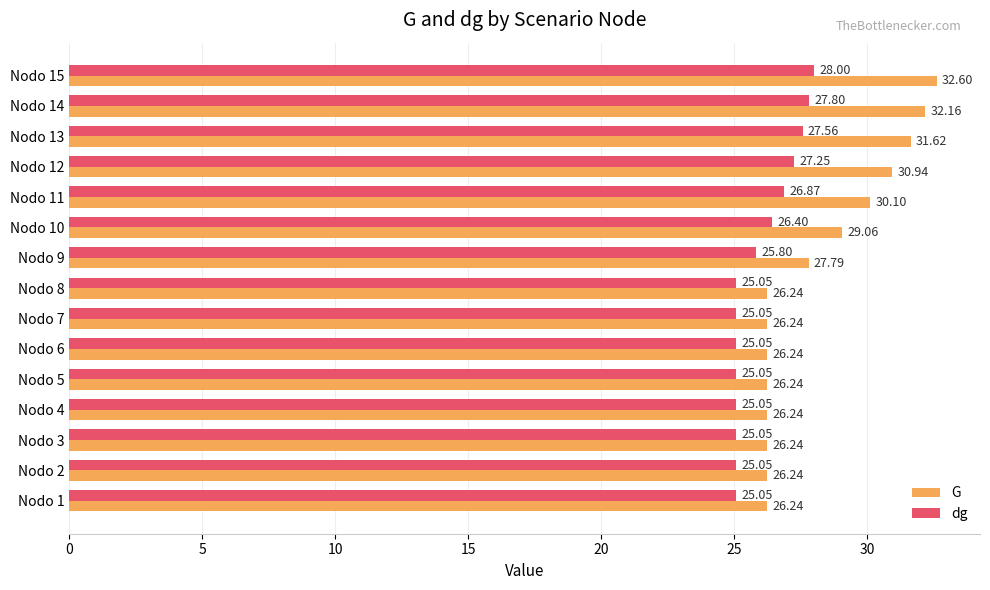

Which series has the widest spread of values?

G